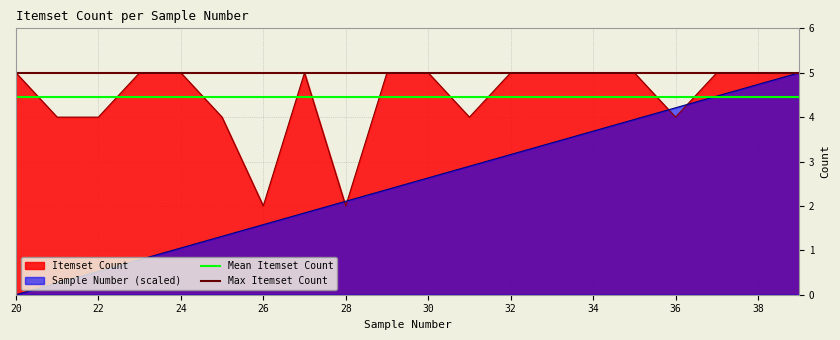

Between 22 and 30, which series saw the biggest shift?

Sample Number (scaled)